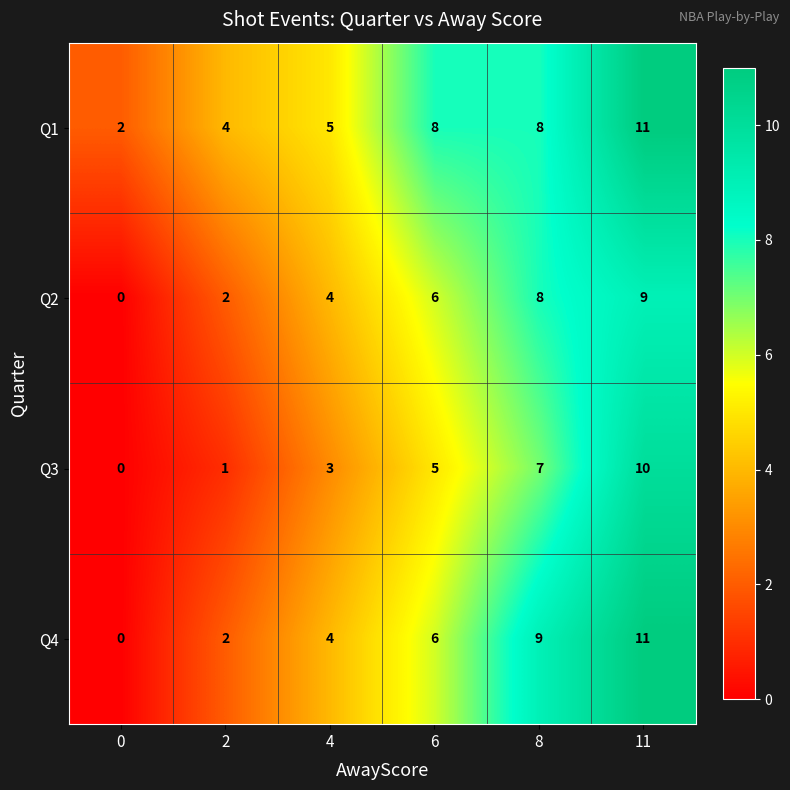

How many values in Q3 are above zero?

5